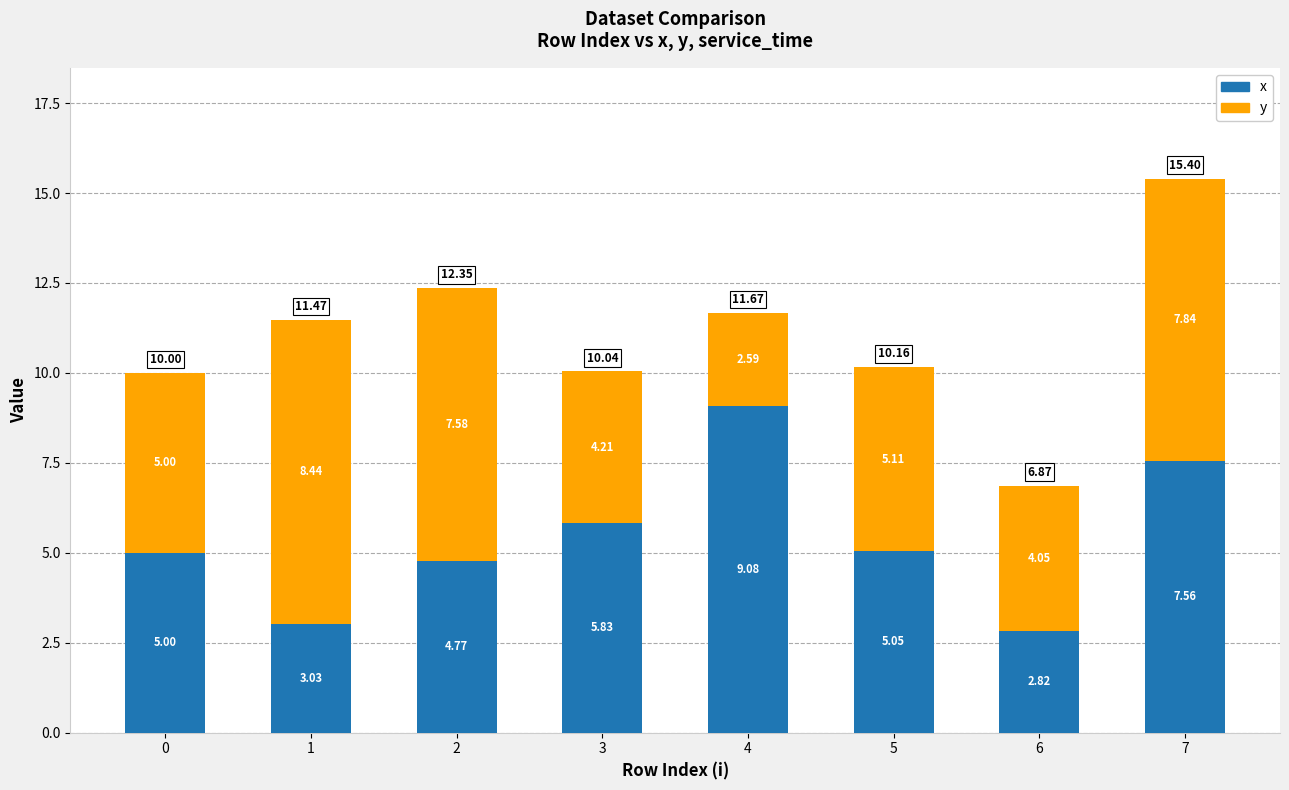

What is the difference between the maximum and minimum values in the x series?

6.3